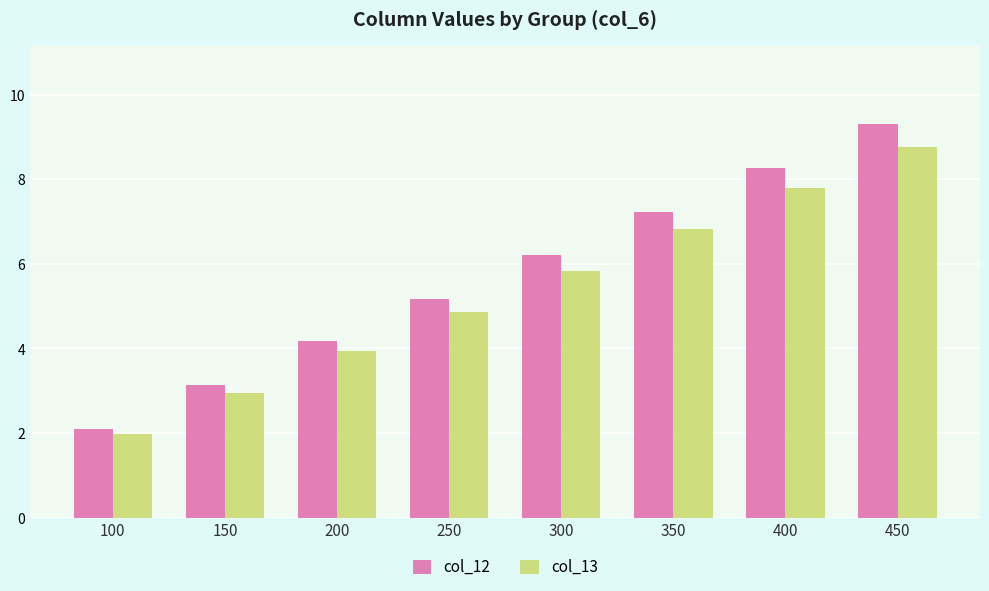

What is the value of the col_13 bar at the 6th from the left?

6.8